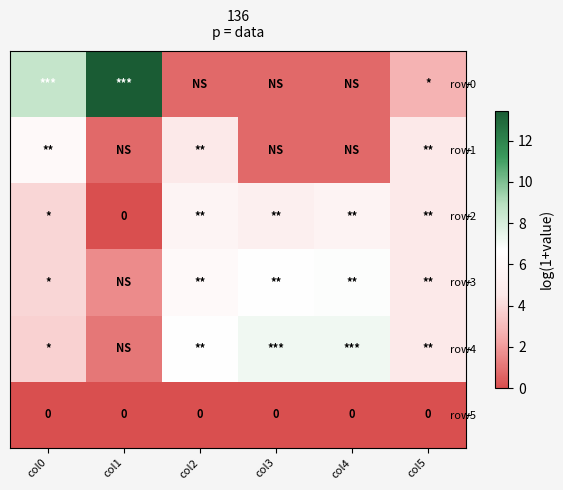

Which series has the widest spread of values?

row0